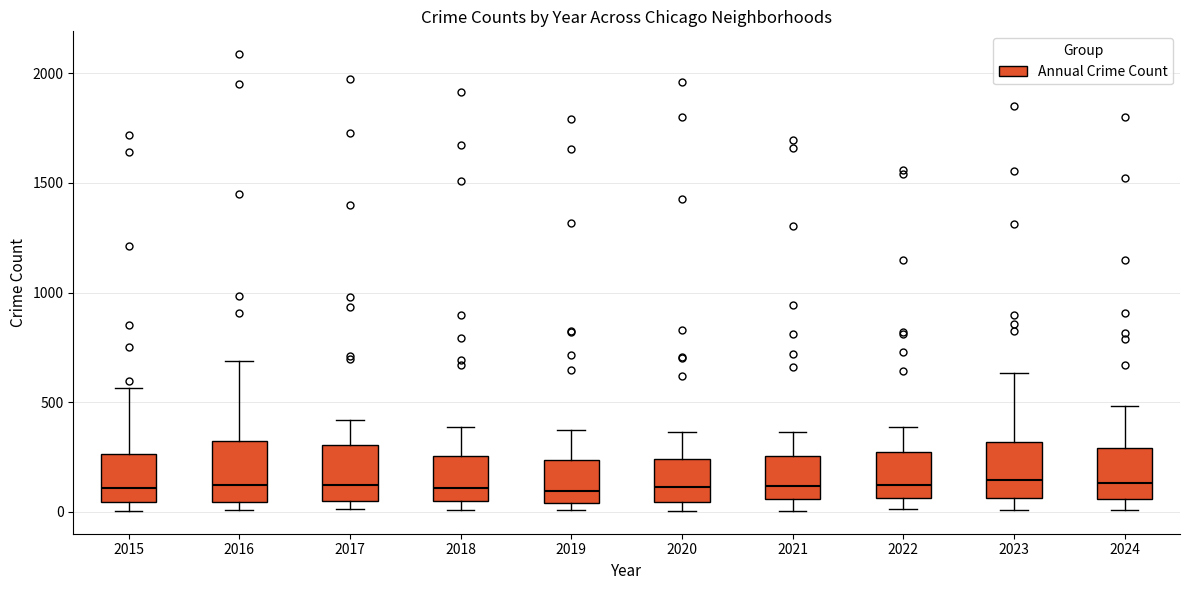

Reading left to right, transcribe this box plot: for each box, give where its median line is, the range the box spans, and where its two whiskers end, as read against the y-axis. The values are not printed on the chart, so give them approximately, as read against the axis.

2015: median 100, box 50 to 250, whiskers 0 to 550
2016: median 150, box 50 to 300, whiskers 0 to 700
2017: median 100, box 50 to 300, whiskers 0 to 400
2018: median 100, box 50 to 250, whiskers 0 to 400
2019: median 100, box 50 to 250, whiskers 0 to 400
2020: median 100, box 50 to 250, whiskers 0 to 350
2021: median 100, box 50 to 250, whiskers 0 to 350
2022: median 150, box 50 to 250, whiskers 0 to 400
2023: median 150, box 50 to 300, whiskers 0 to 650
2024: median 150, box 50 to 300, whiskers 0 to 500